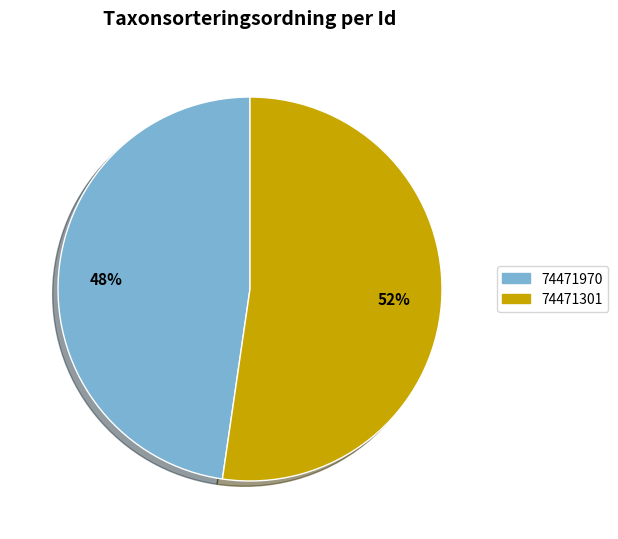

Is it true that 74471970 is 60% of the pie?

False